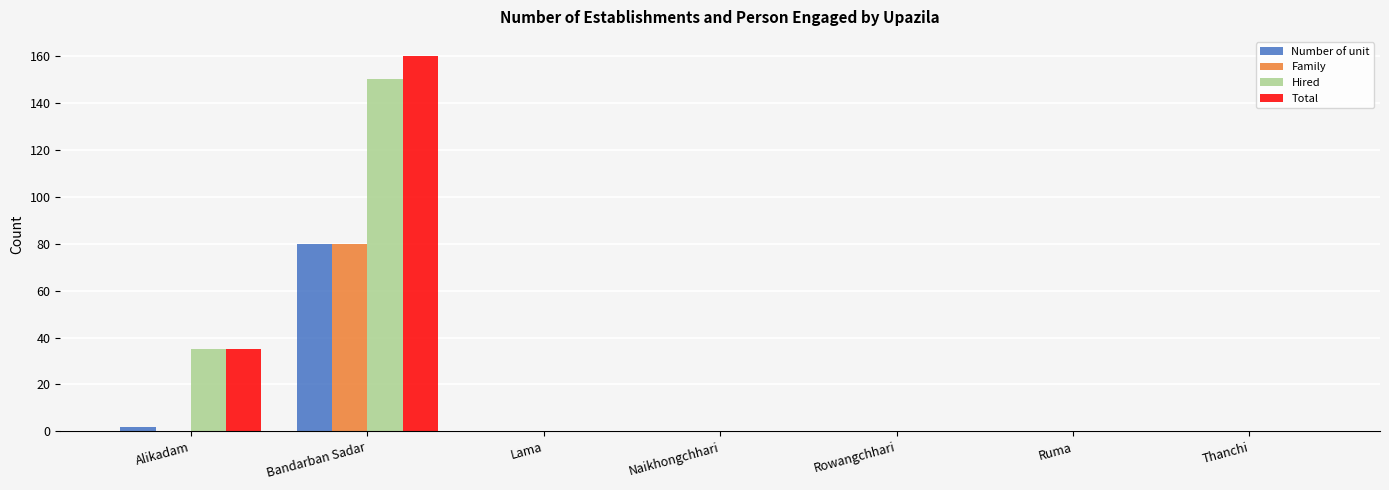

Reading right to left, transcribe all the data shown in this chart.

Number of unit: 0	0	0	0	0	80	2
Family: 0	0	0	0	0	80	0
Hired: 0	0	0	0	0	150	35
Total: 0	0	0	0	0	160	35